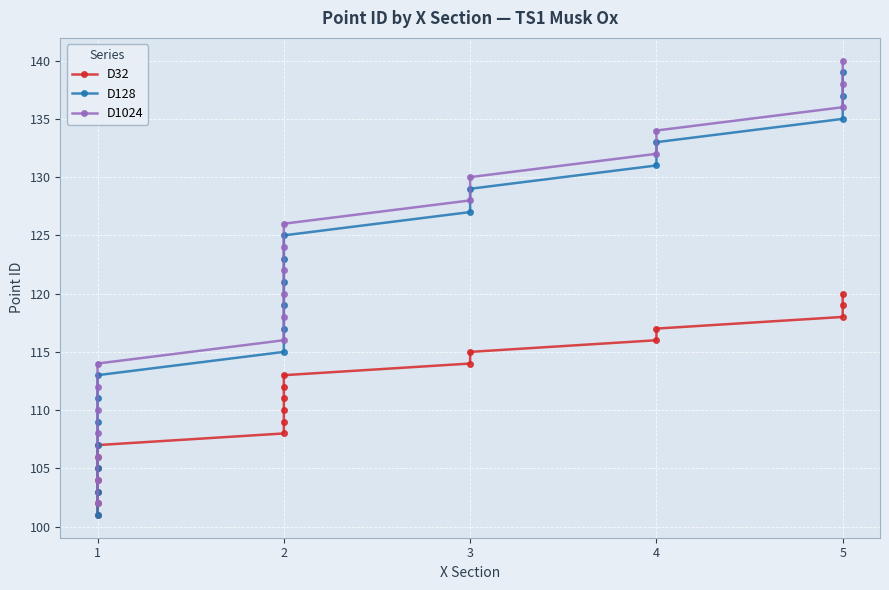

Count the number of categories in the chart.

20